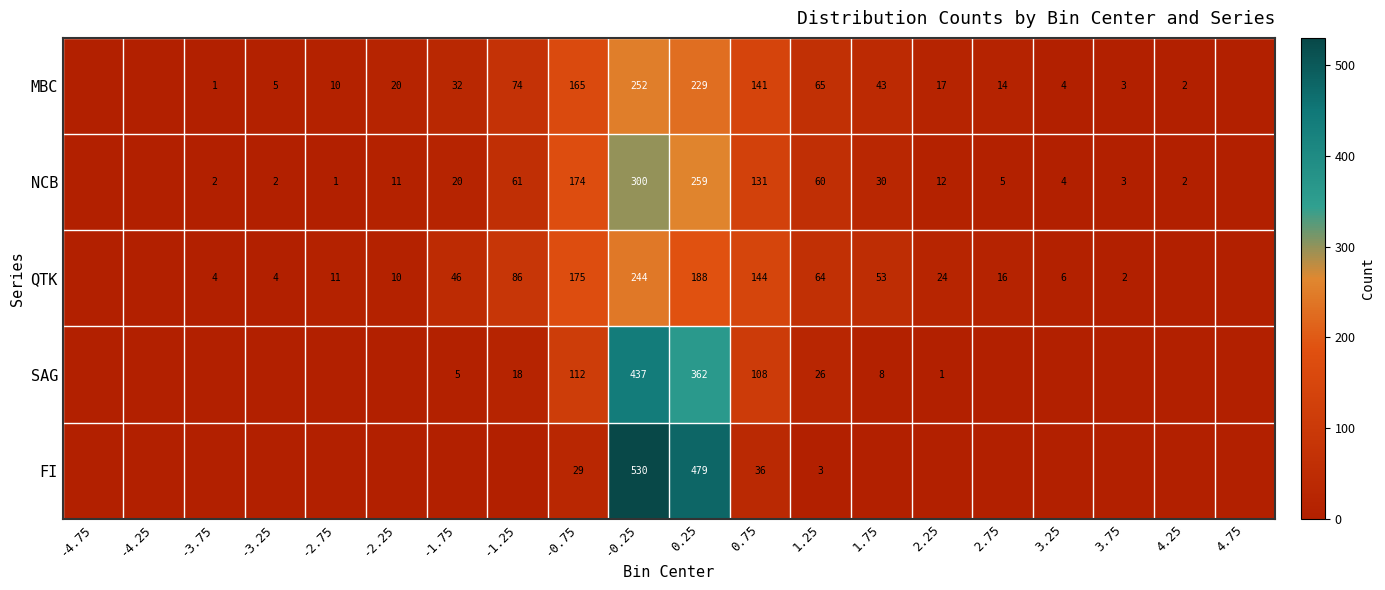

Which label corresponds to the largest value in the chart?

-0.25